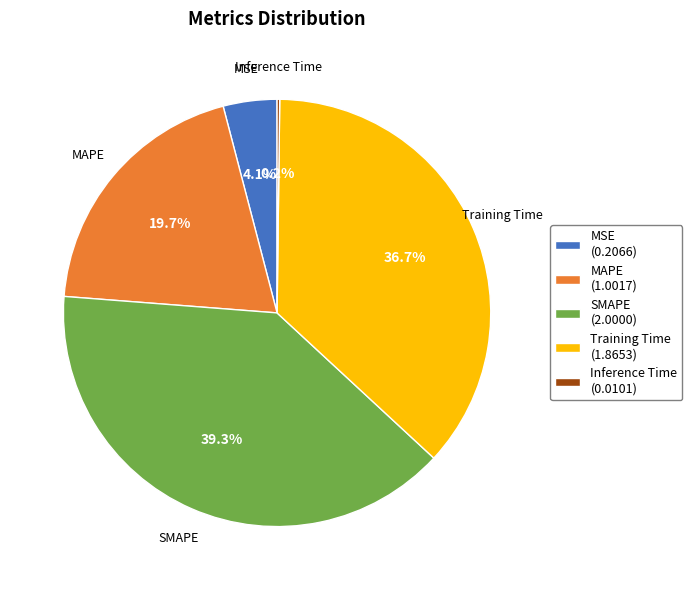

Is there any slice that represents more than half of the pie?

No